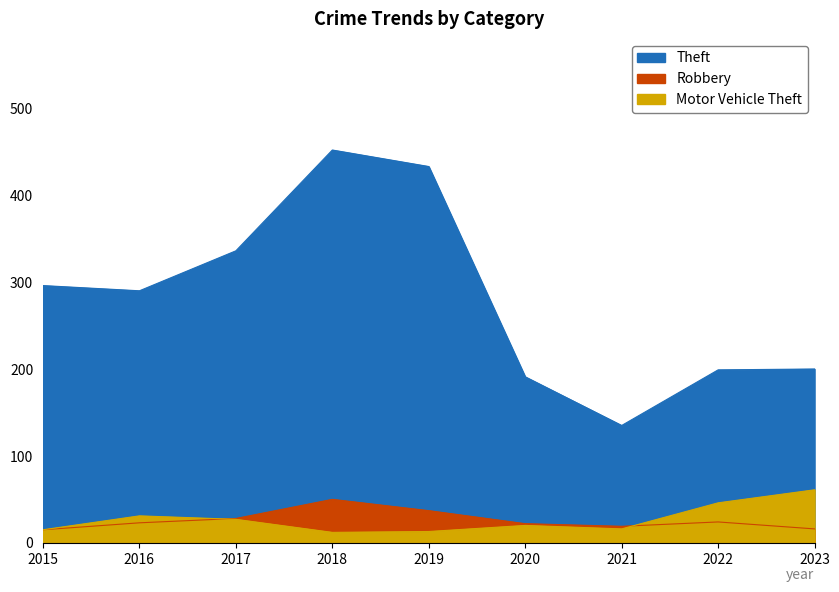

What is the total value across all series at 2016?

344